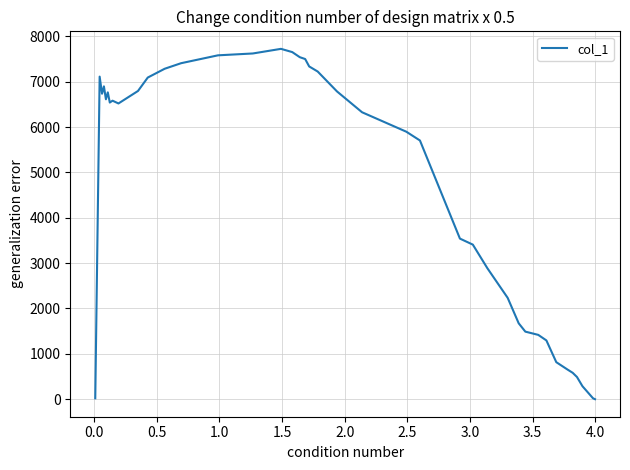

What is the difference between the maximum and minimum values?

7724.5